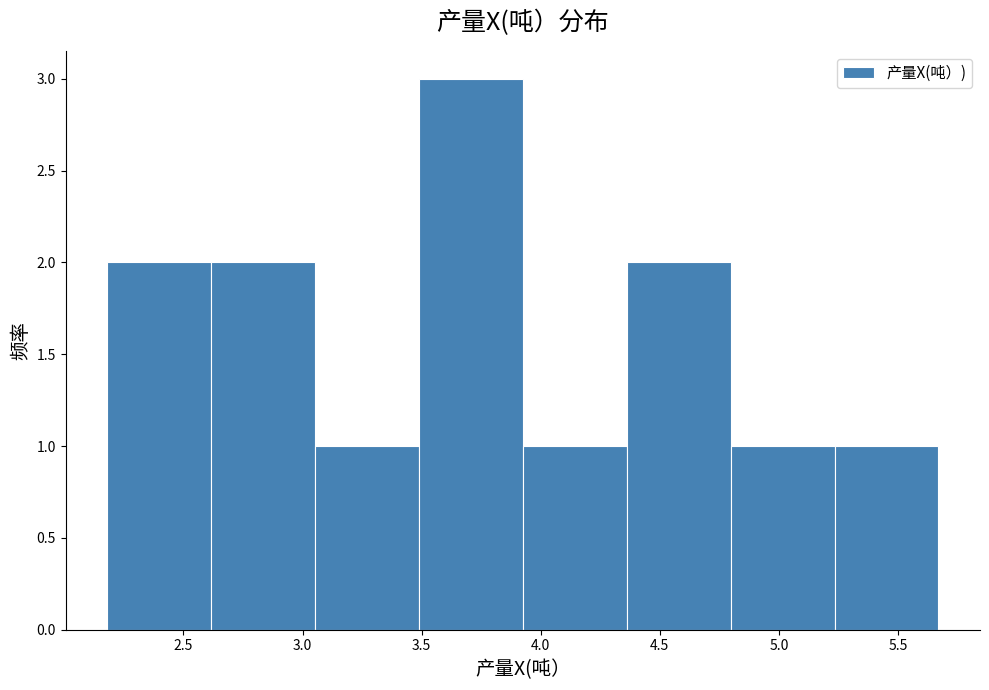

Over which range of the x-axis is the bar tallest?

3.50 to 3.95